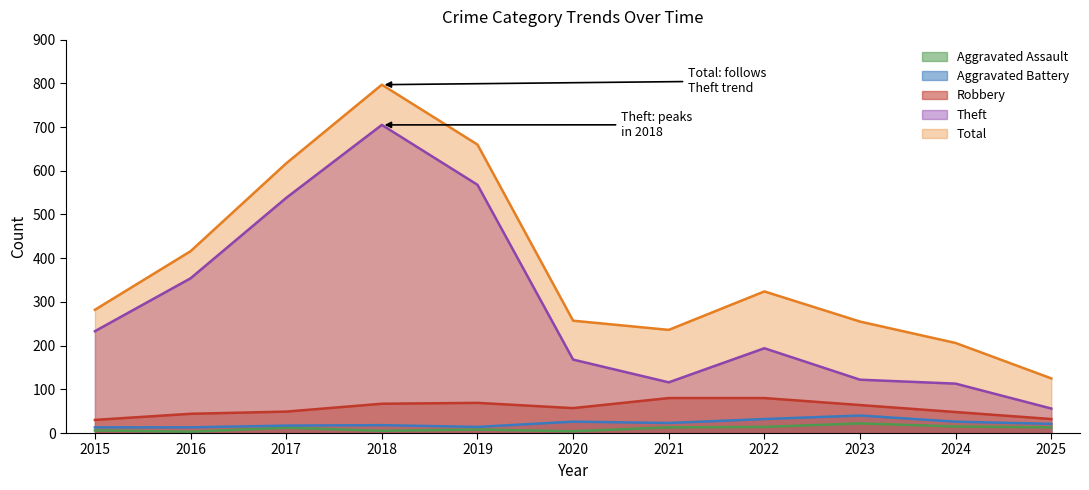

What is the value of the Total point at the 3rd from the left?

617